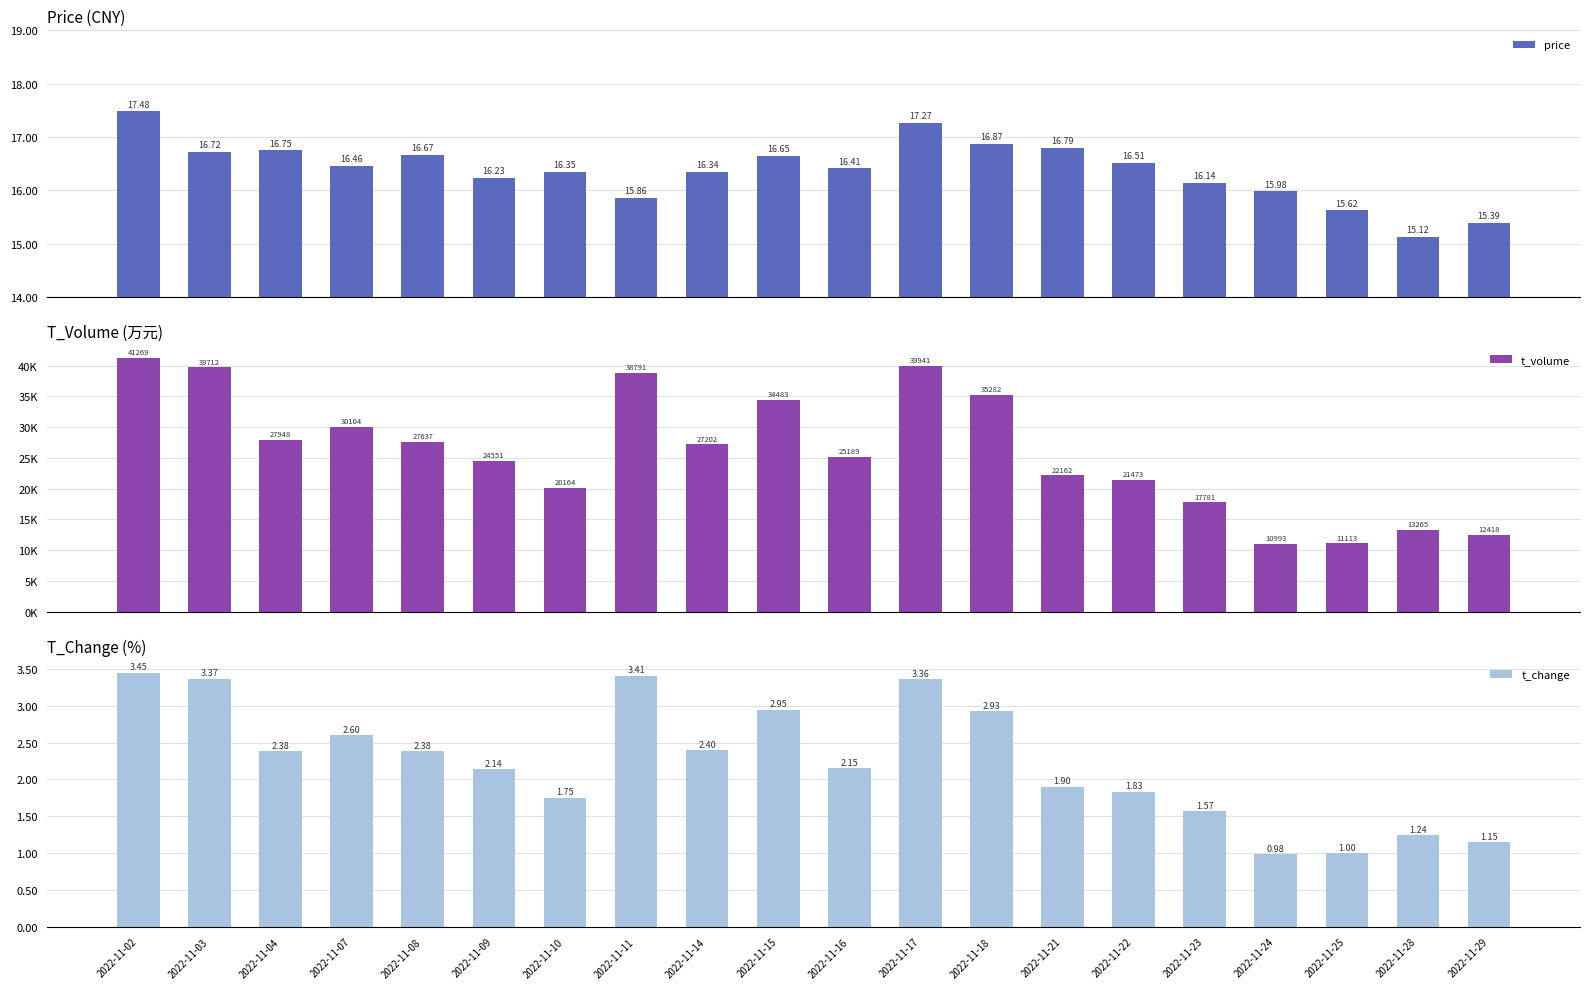

How many data points in price are less than 16?

5